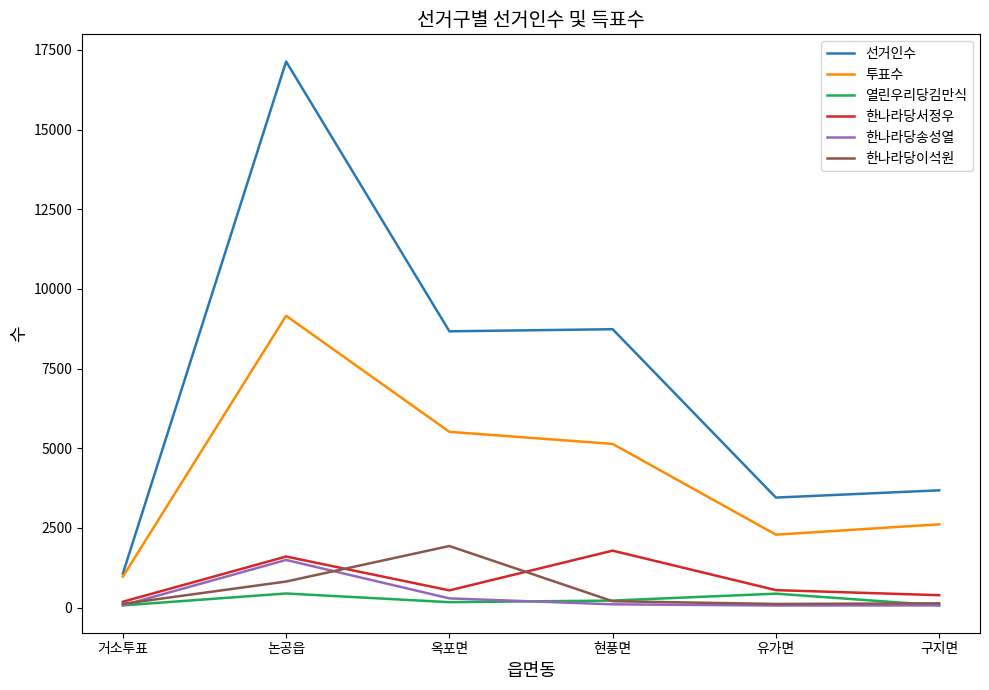

At which category is the sum across all series the highest?

논공읍